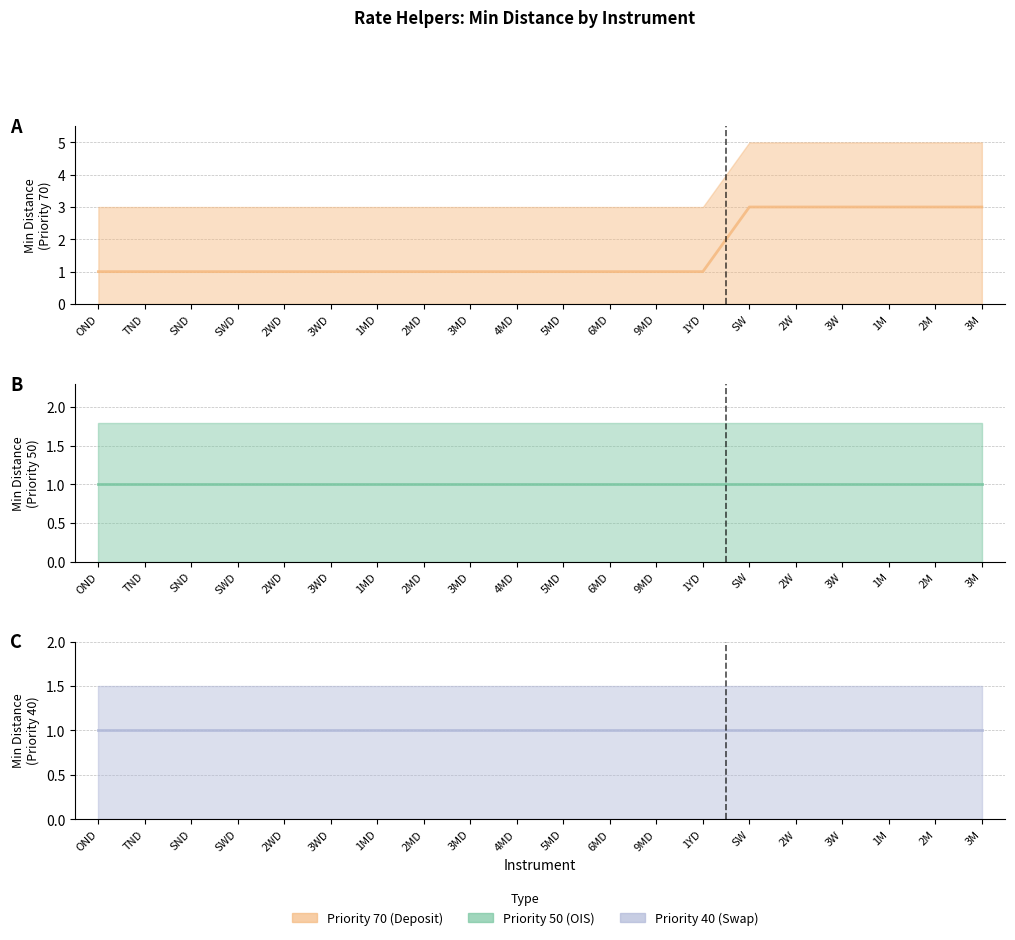

What is the minimum value shown in the chart?

1